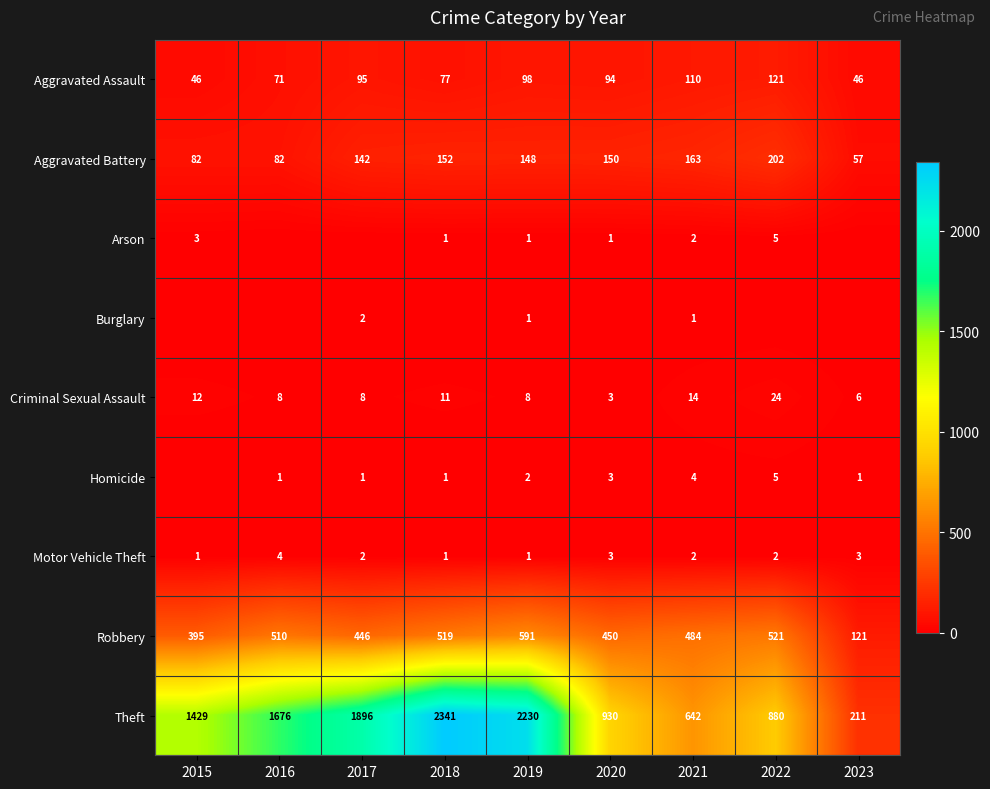

Where does the Aggravated Assault series first go above 94?

2017